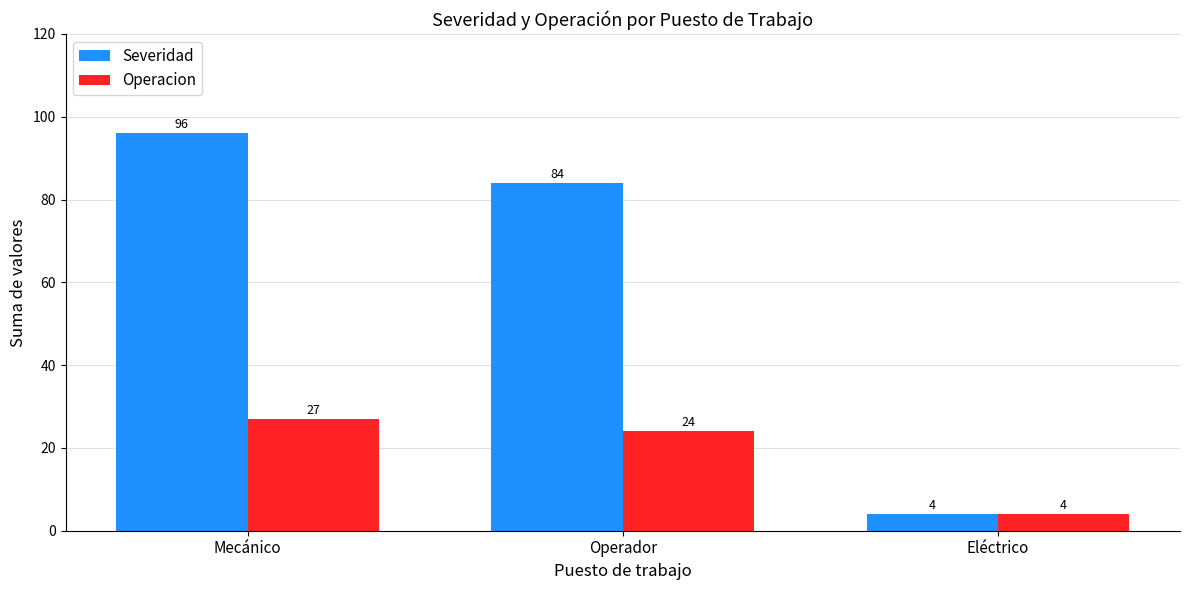

What is the sum of all Operacion values?

55